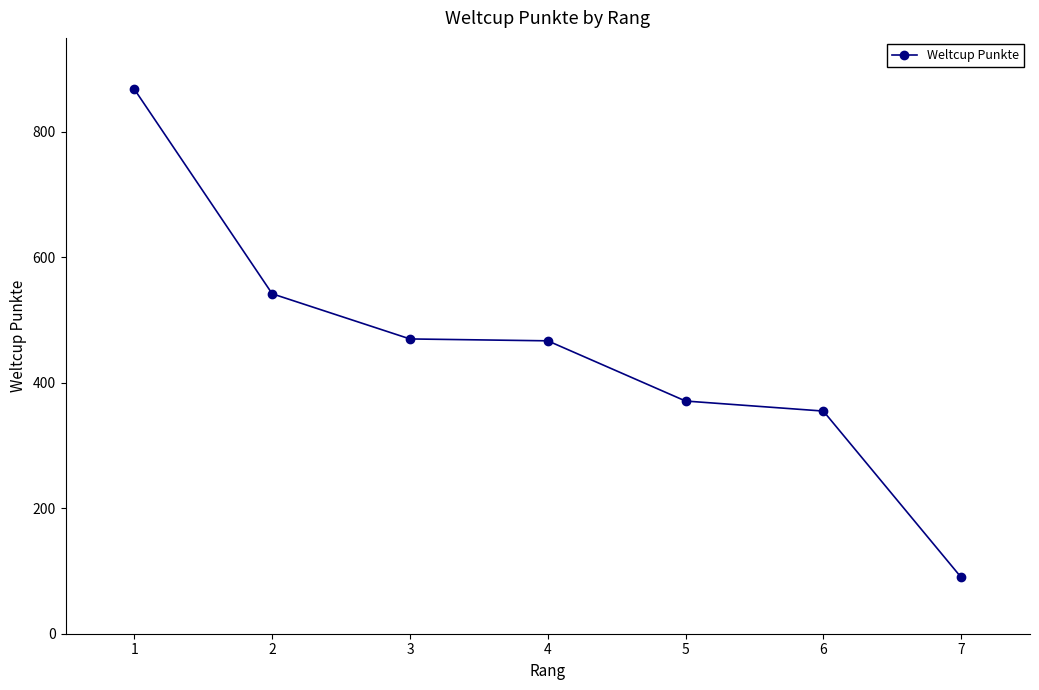

What is the value of the 2nd point from the left?

542